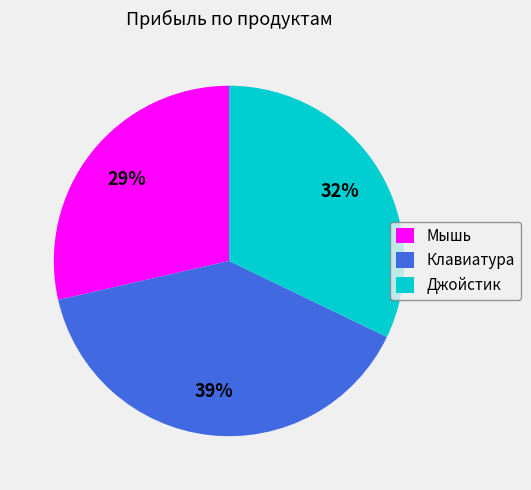

Which slice is the smallest?

Мышь